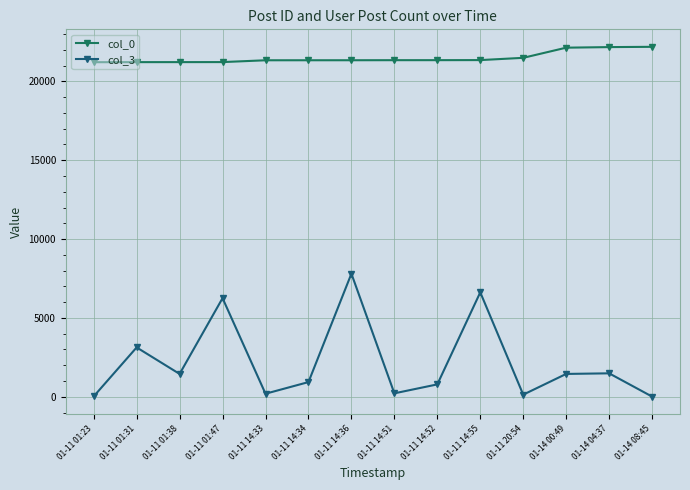

What is the label of the 6th point from the left?

01-11 14:34